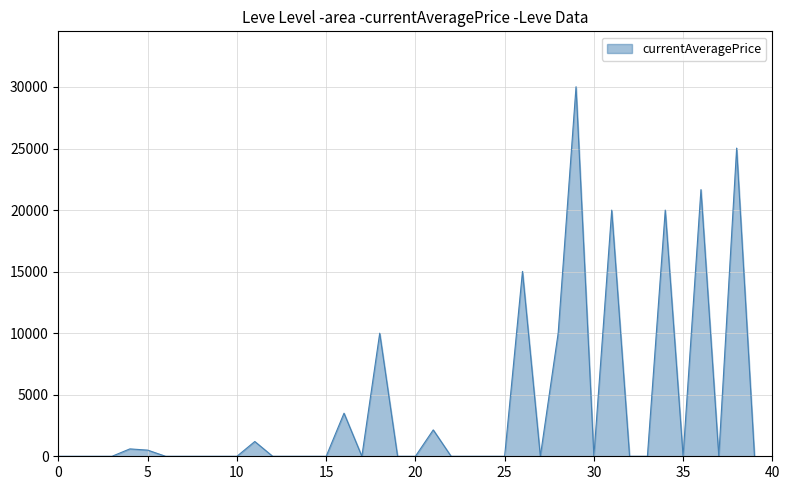

Count the number of values greater than 0.

13